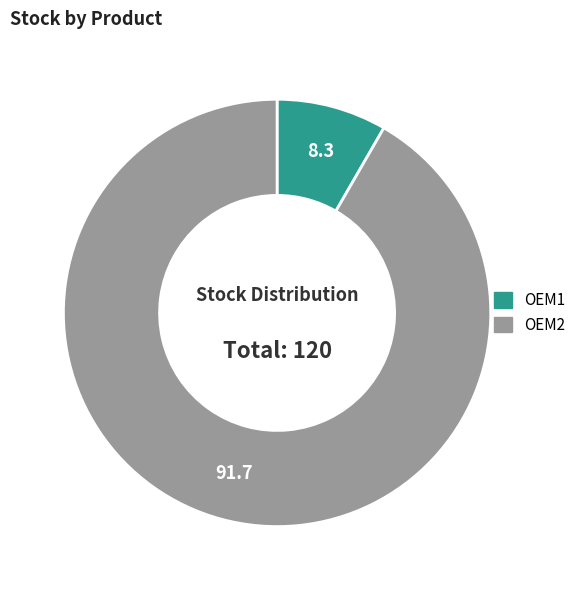

Combined, do OEM2 and OEM1 account for over 50%?

Yes